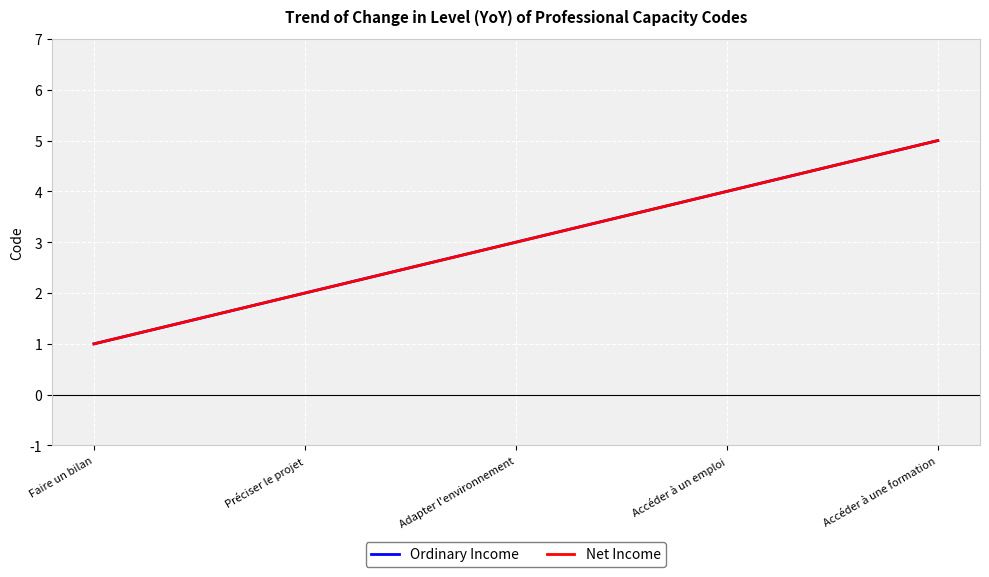

The Net Income series shows 1 at Faire un bilan. True or false?

True